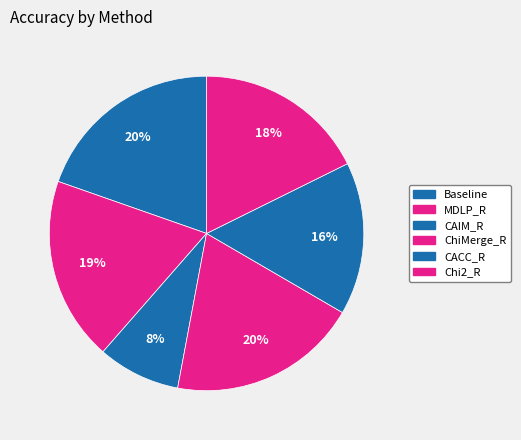

What percentage is the Chi2_R slice, to the nearest percent?

18%